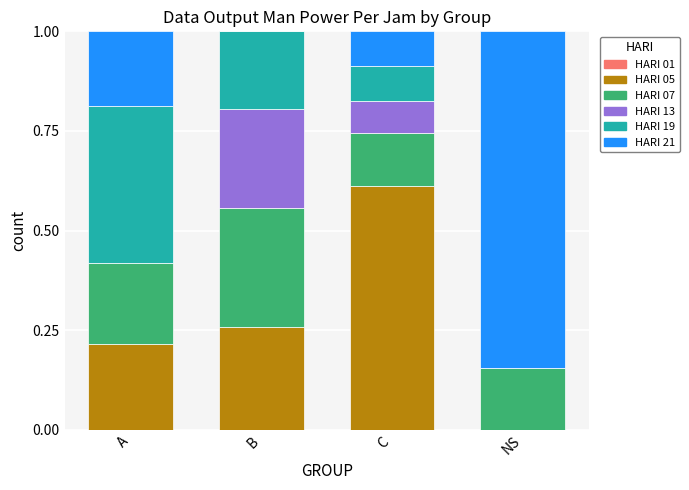

Is it true that HARI 05 equals 0.1 at A?

False